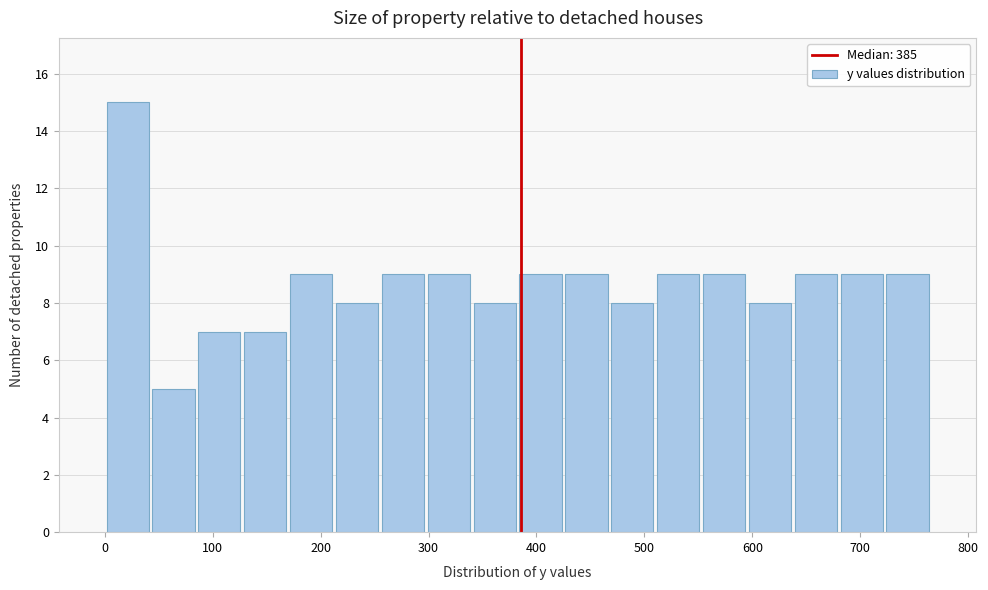

Over which range of the x-axis is the bar tallest?

0 to 40